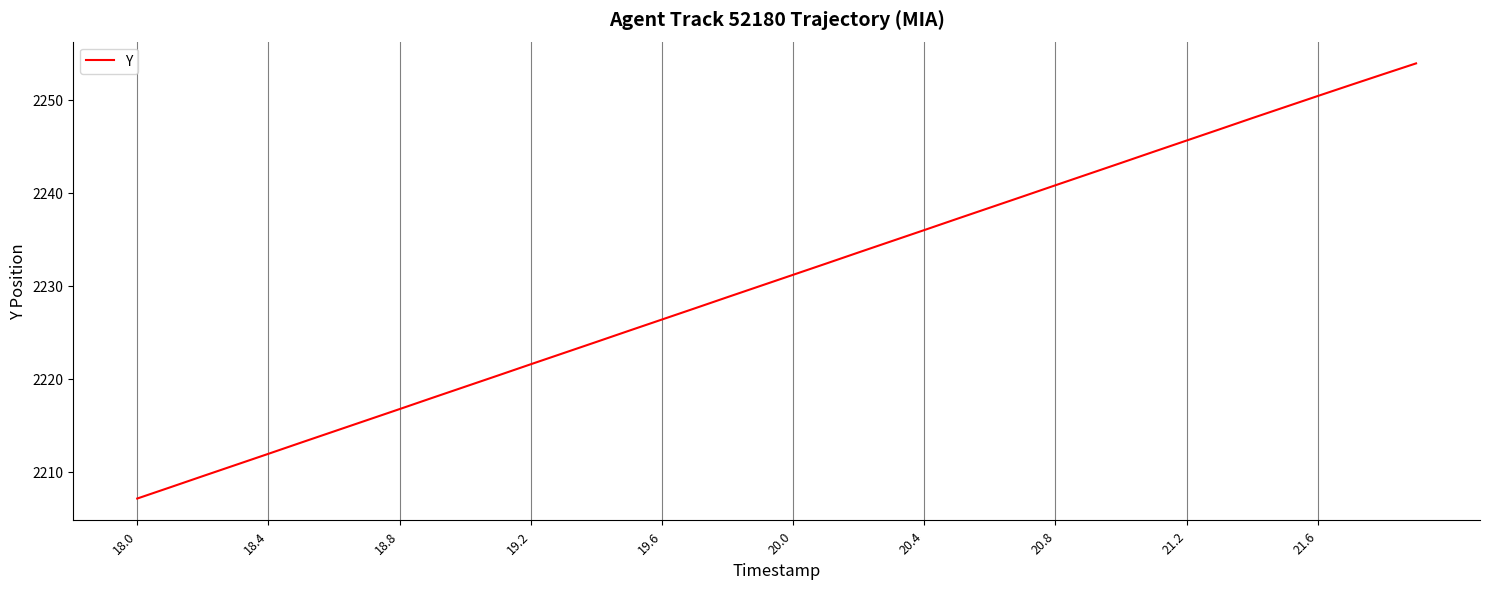

What is the difference between the maximum and minimum values?

46.8